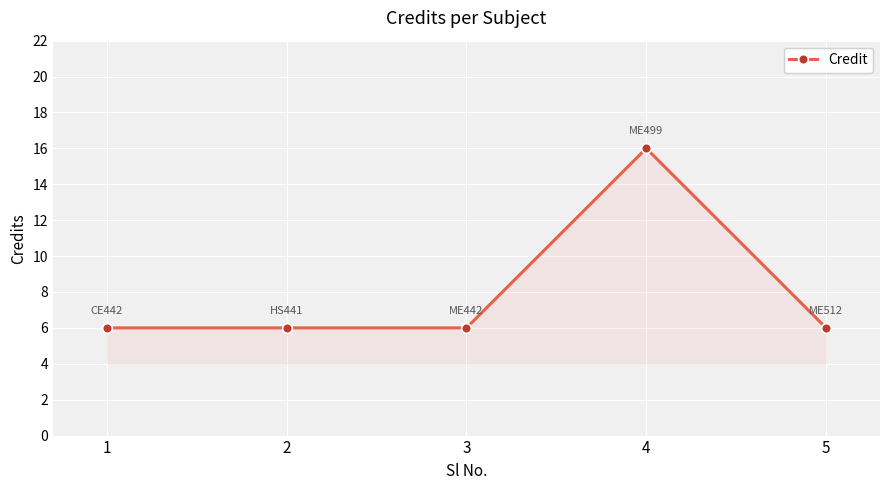

Does the chart display data point markers on the line(s)?

Yes